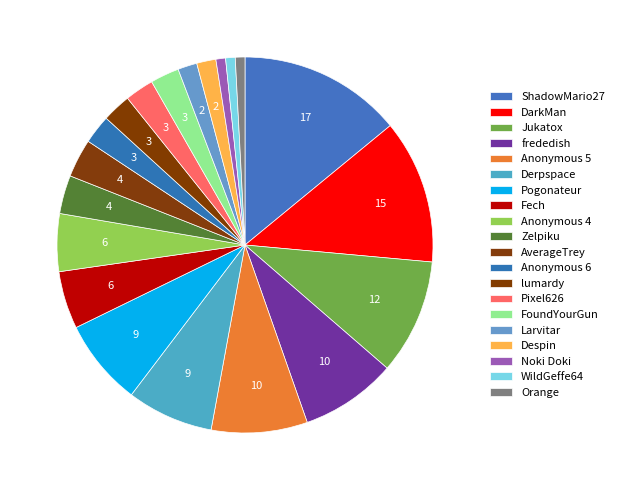

What is the smallest slice in the pie chart?

Noki Doki